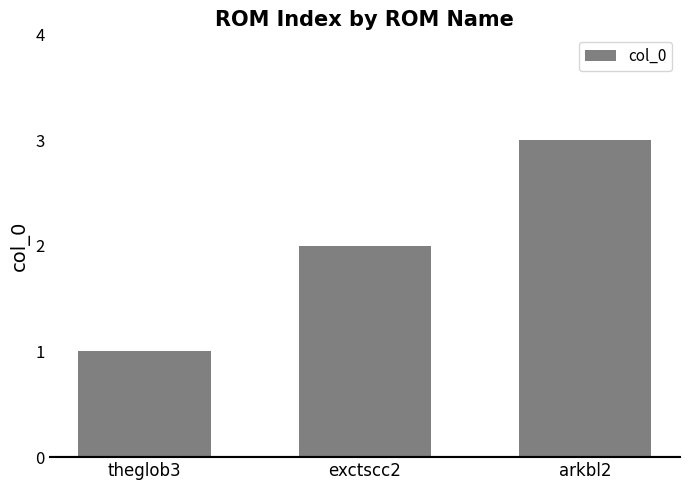

Reading left to right, extract all data points from this chart.

theglob3=1	exctscc2=2	arkbl2=3